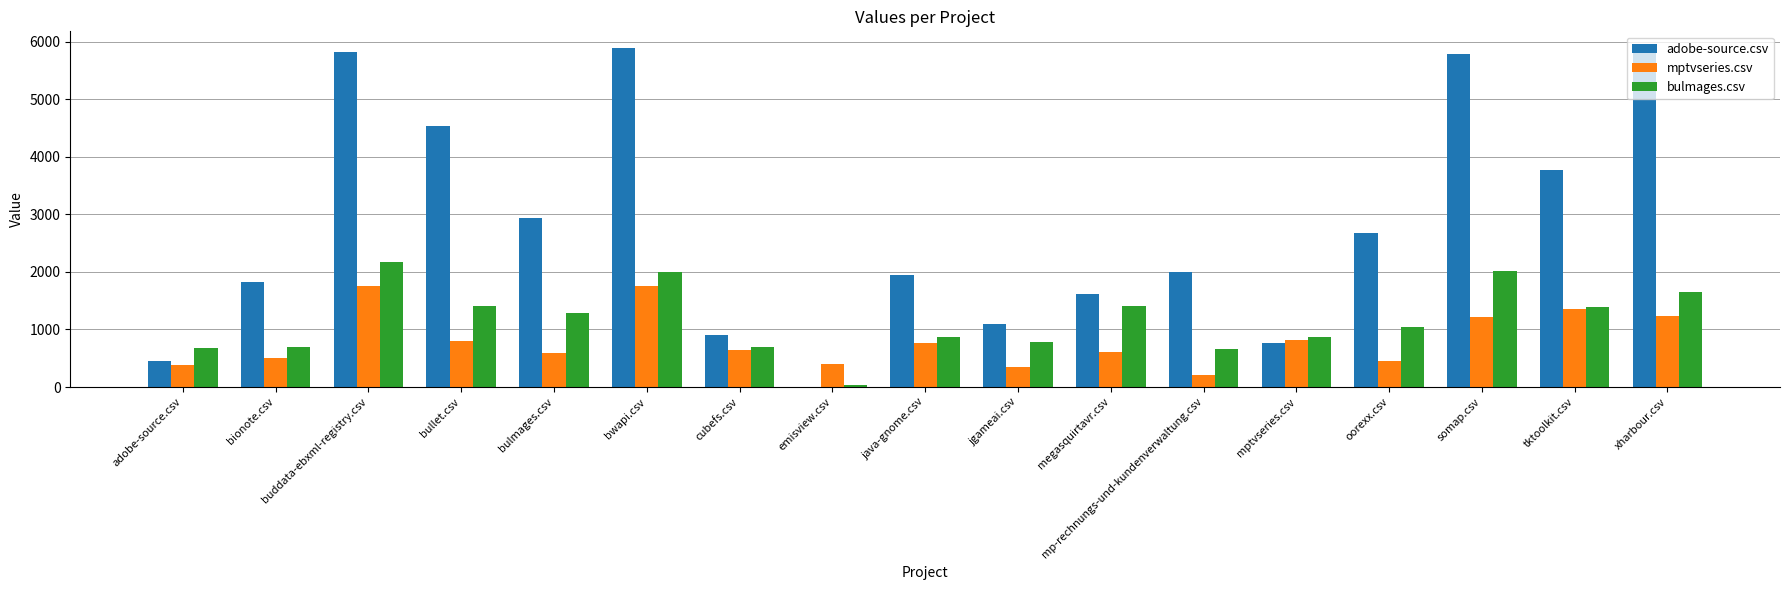

The value of bulmages.csv at somap.csv is 2011.5. True or false?

True